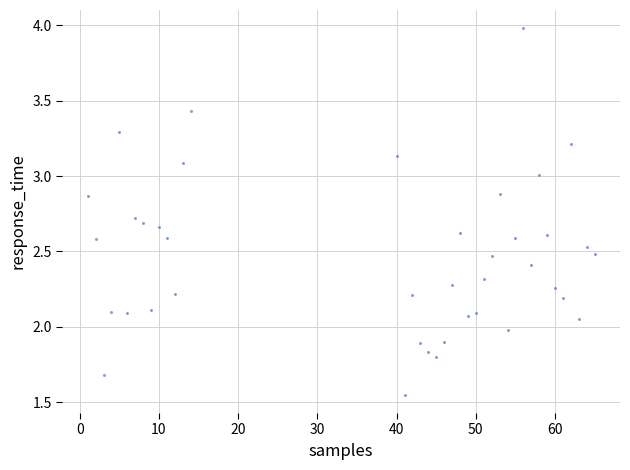

What is the range of Y values (max minus min)?

2.4